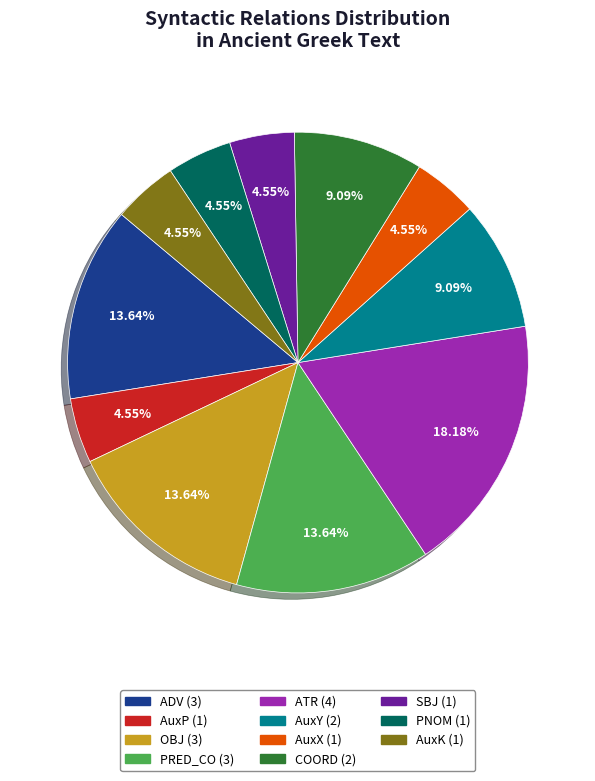

Which slice is the largest?

ATR